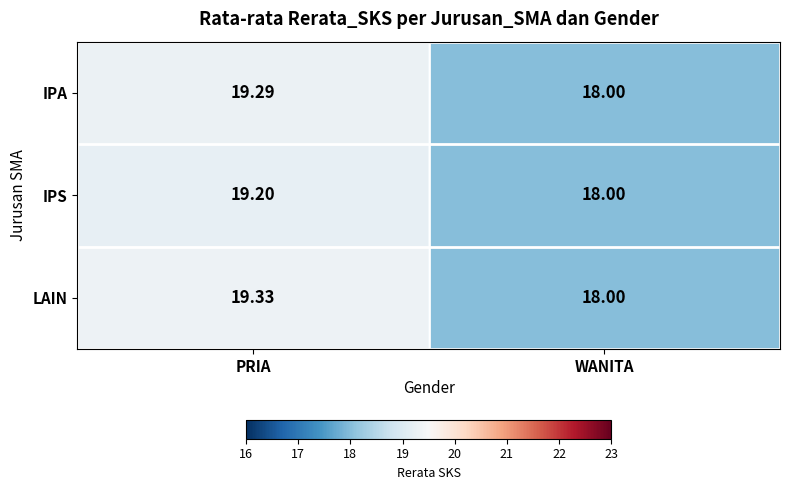

At which label does IPS reach its minimum?

WANITA